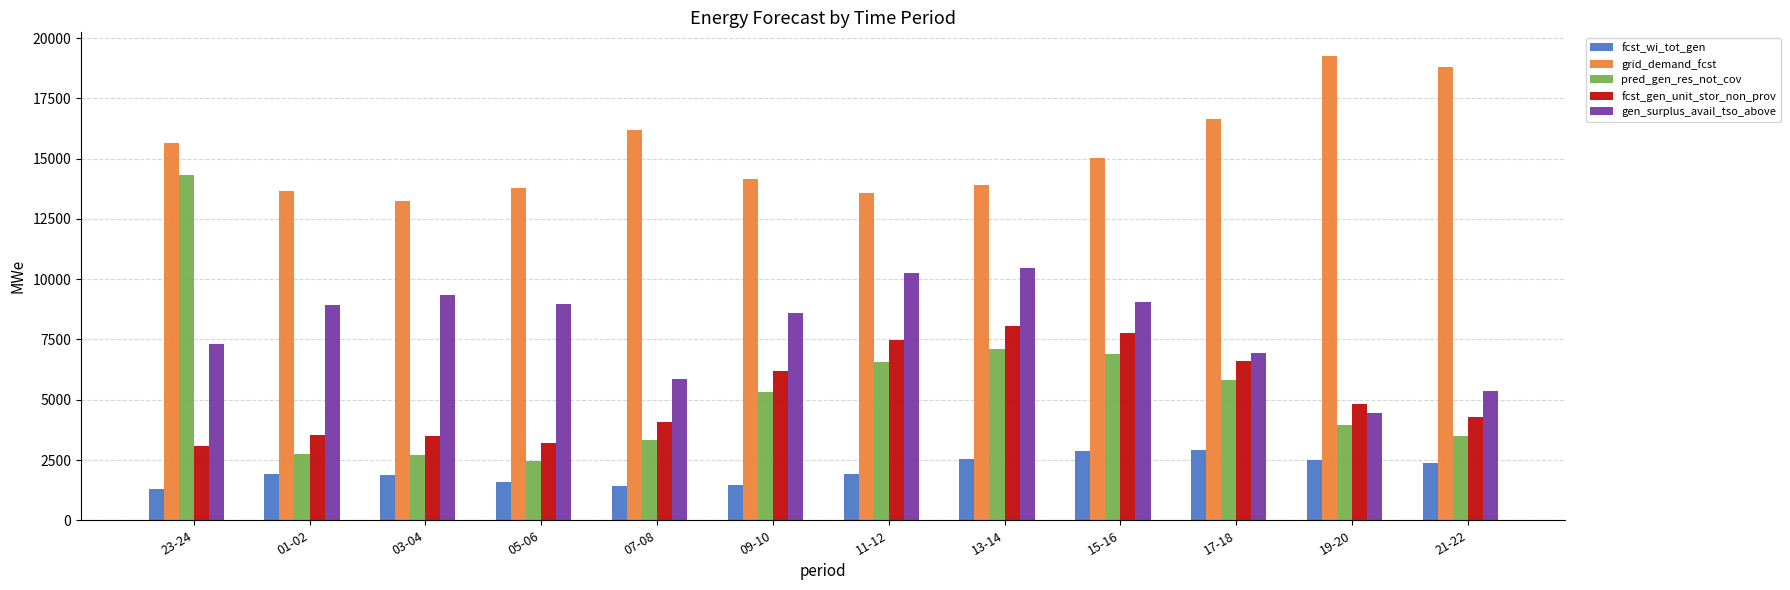

How many data points in pred_gen_res_not_cov are less than 5328?

6